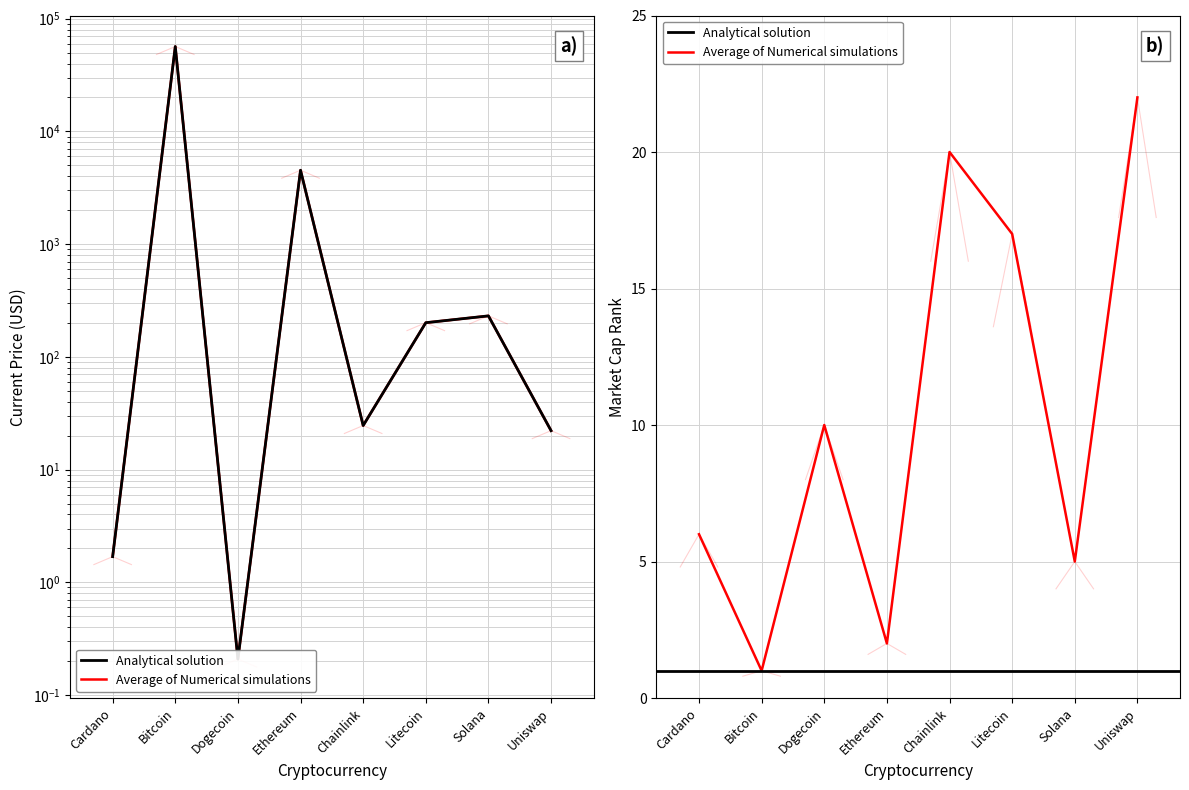

What is the highest value of the market_cap_rank series?

22.0